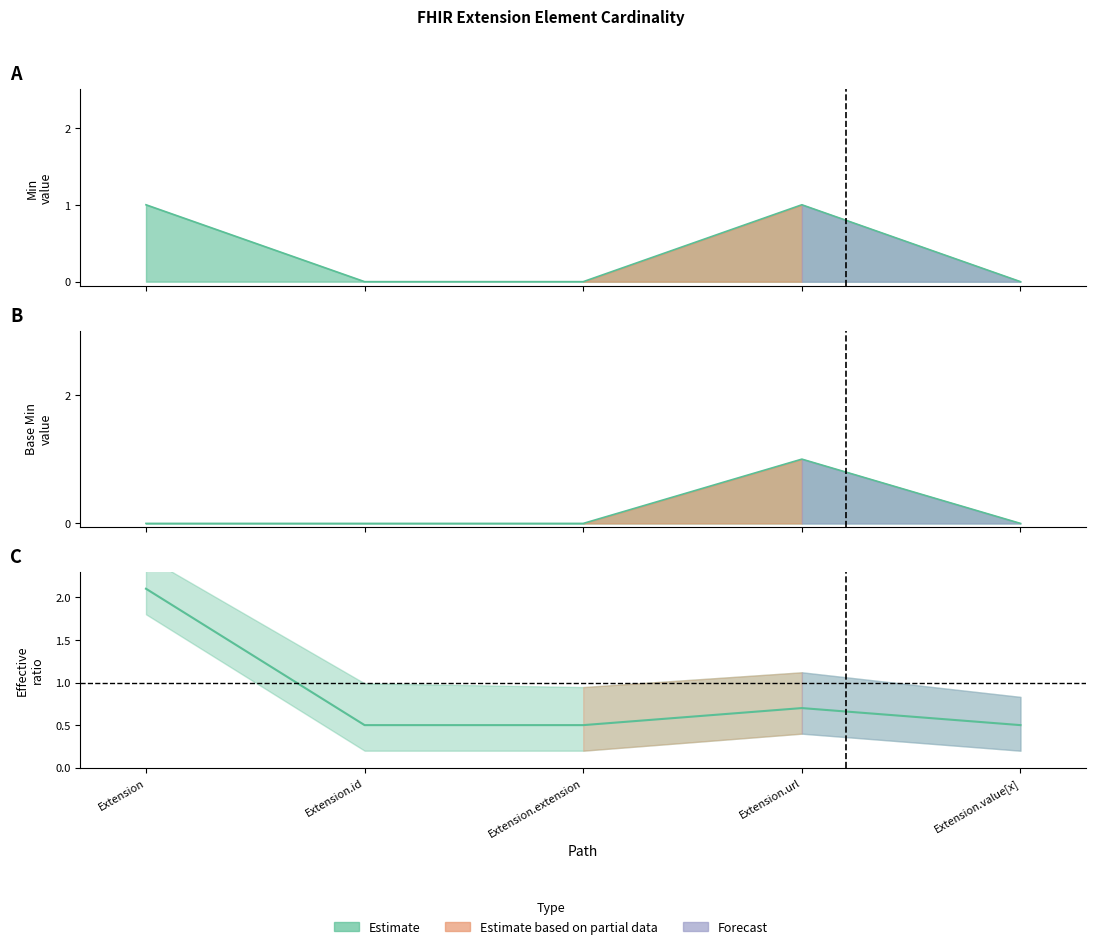

True or false: Min and Base Min cross at least once.

False